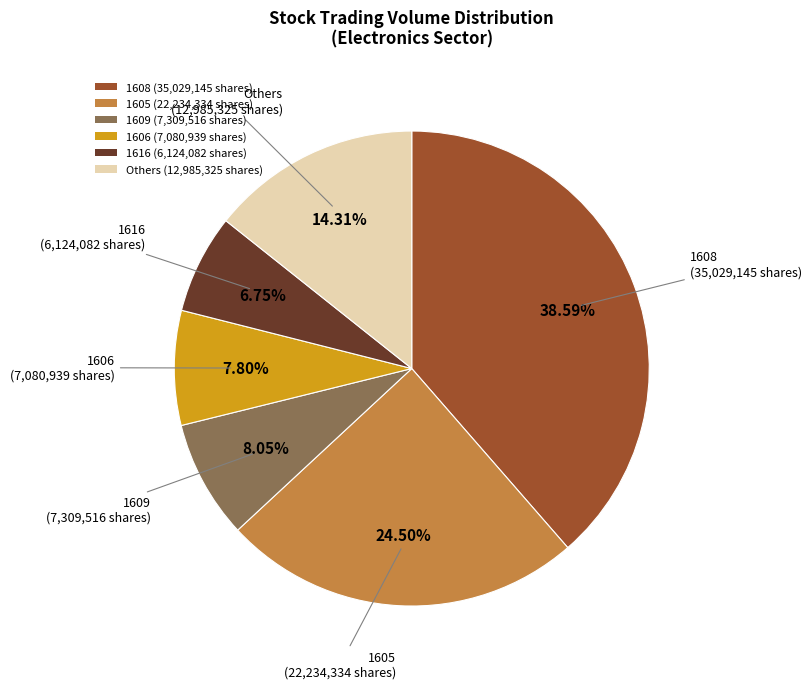

How many segments does this pie chart have?

6